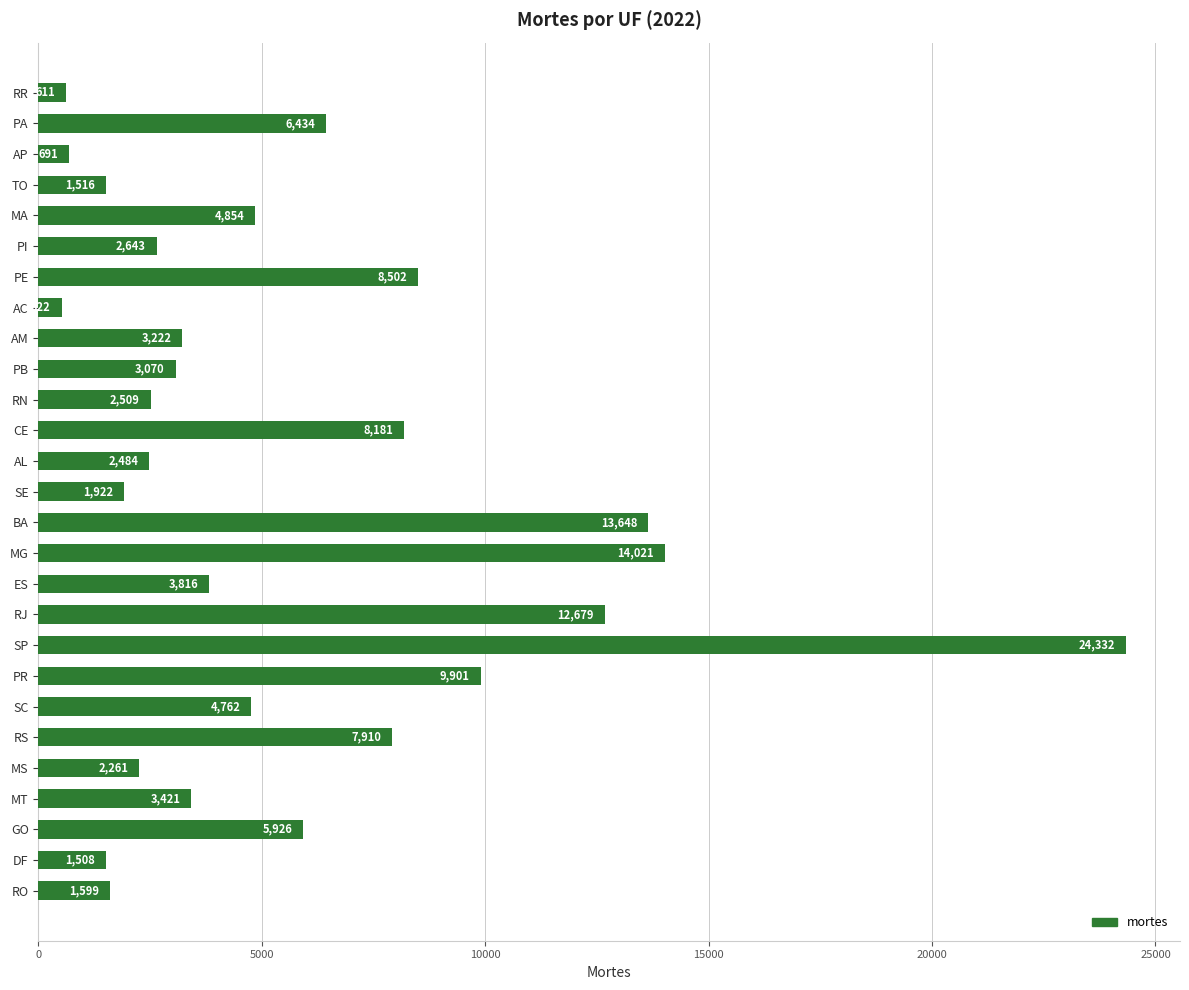

Rank the categories by value from highest to lowest.

SP, MG, BA, RJ, PR, PE, CE, RS, PA, GO, MA, SC, ES, MT, AM, PB, PI, RN, AL, MS, SE, RO, TO, DF, AP, RR, AC